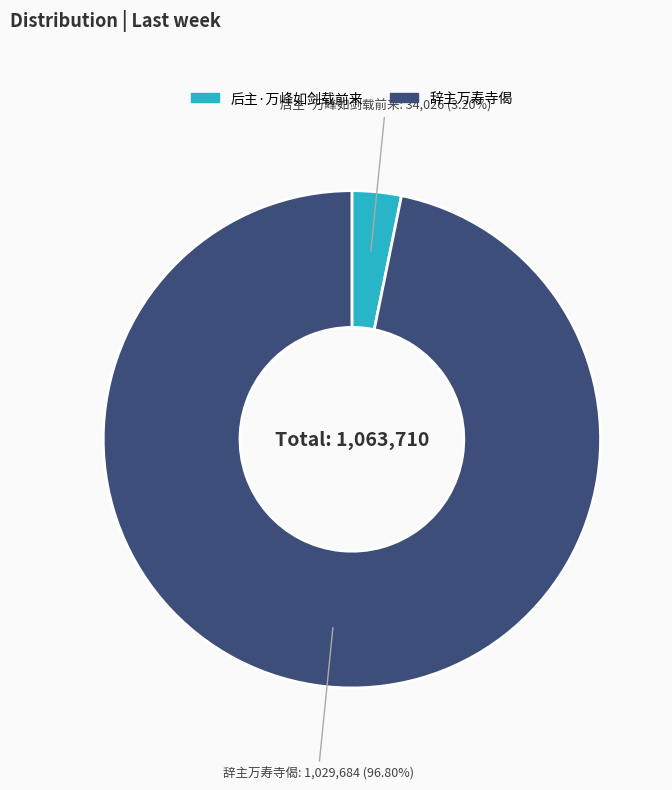

How much of the chart is everything except 辞主万寿寺偈?

3.2%